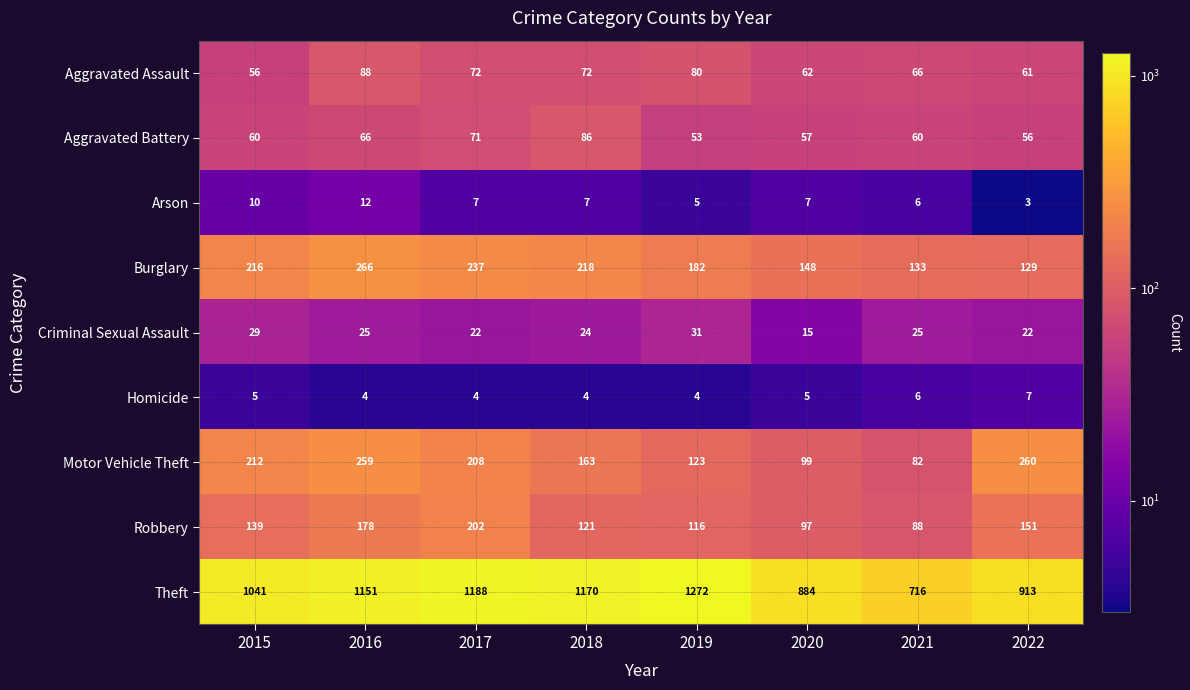

What is the total value across all series at 2021?

1182